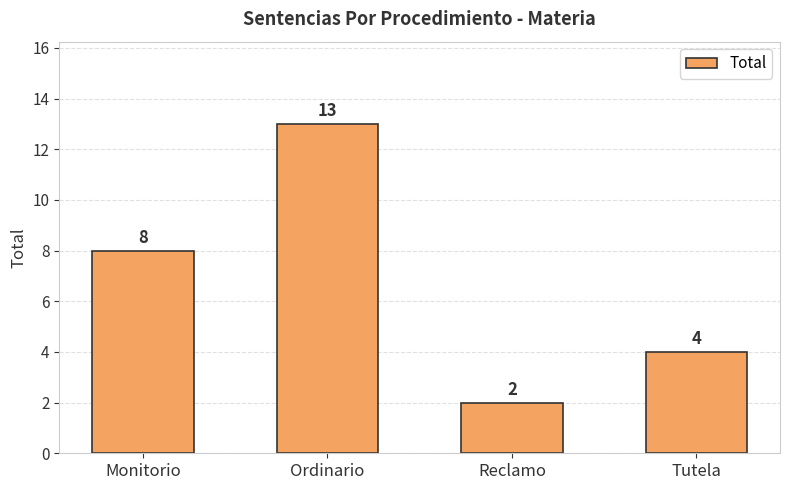

Which has a higher value, Reclamo or Monitorio?

Monitorio